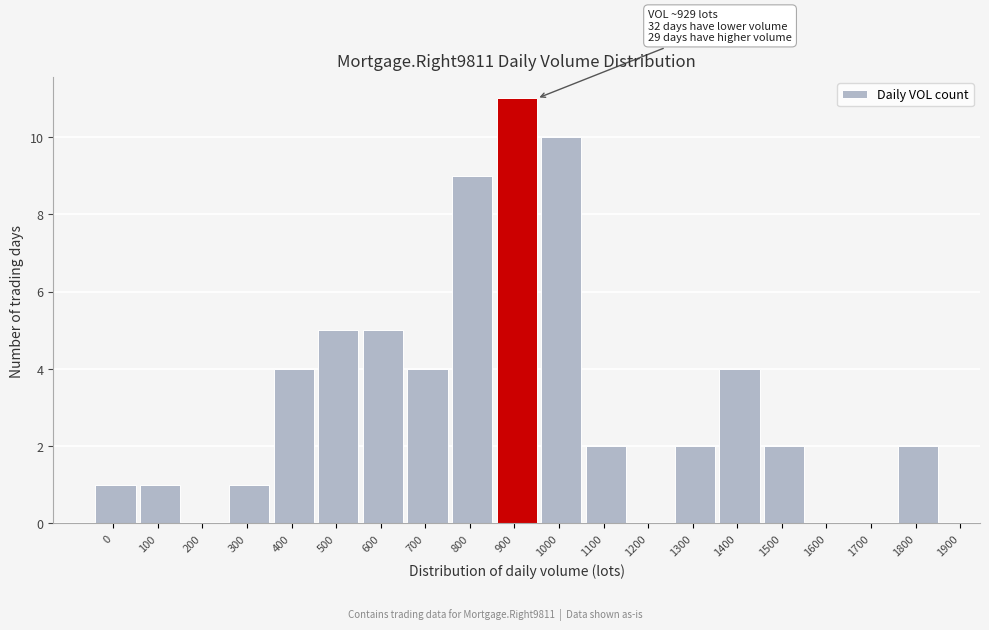

Reading right to left, extract all data points from this chart.

1800=2	1700=0	1600=0	1500=2	1400=4	1300=2	1200=0	1100=2	1000=10	900=11	800=9	700=4	600=5	500=5	400=4	300=1	200=0	100=1	0=1